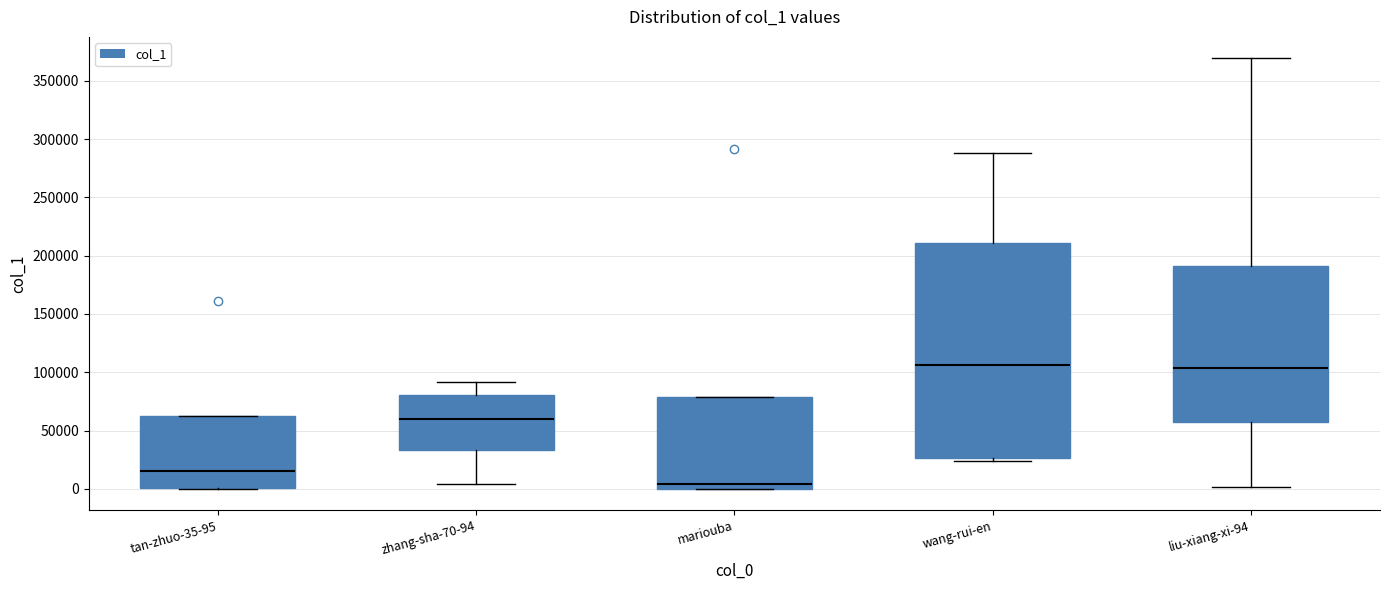

Which box's median line is the lowest?

mariouba